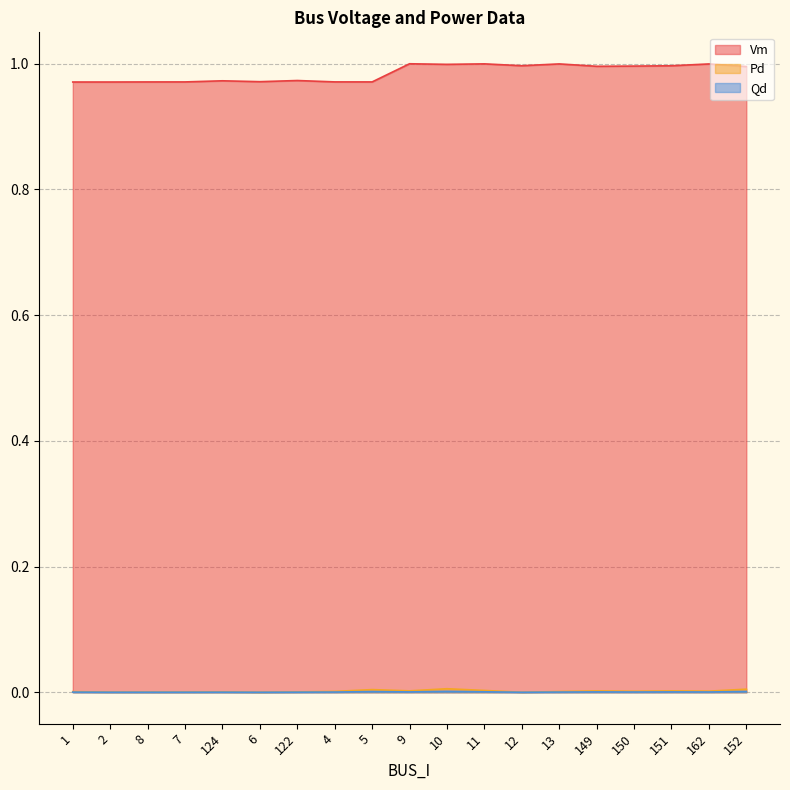

At how many categories does at least one series exceed 0?

19